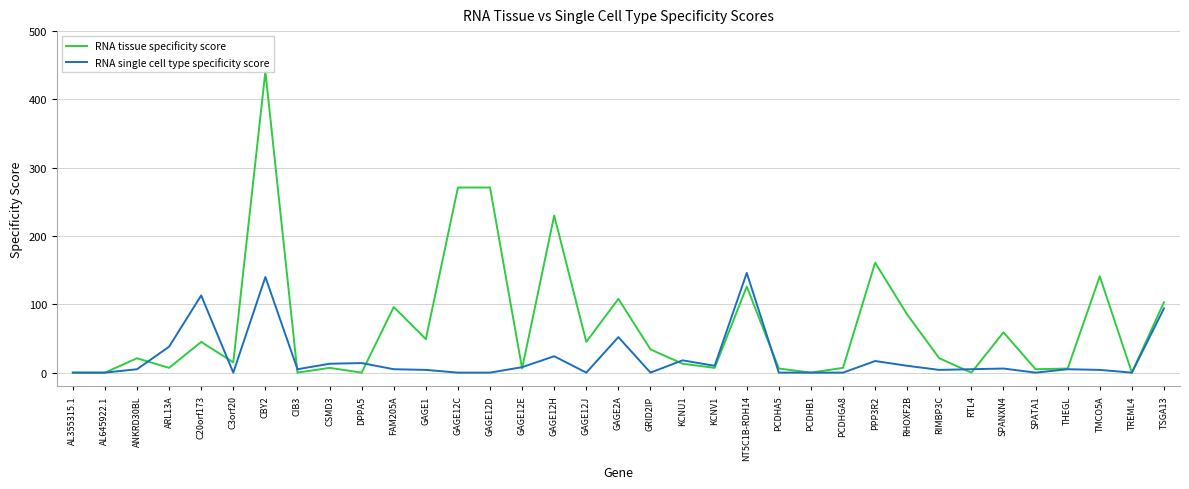

Reading left to right, what are all the values shown in this chart?

RNA tissue specificity score: 0	0	21	7	45	15	441	0	7	0	96	49	271	271	6	230	45	108	34	13	7	126	6	0	7	161	85	21	0	59	5	6	141	0	103
RNA single cell type specificity score: 0	0	5	38	113	0	140	5	13	14	5	4	0	0	8	24	0	52	0	18	10	146	0	0	0	17	10	4	5	6	0	5	4	0	94